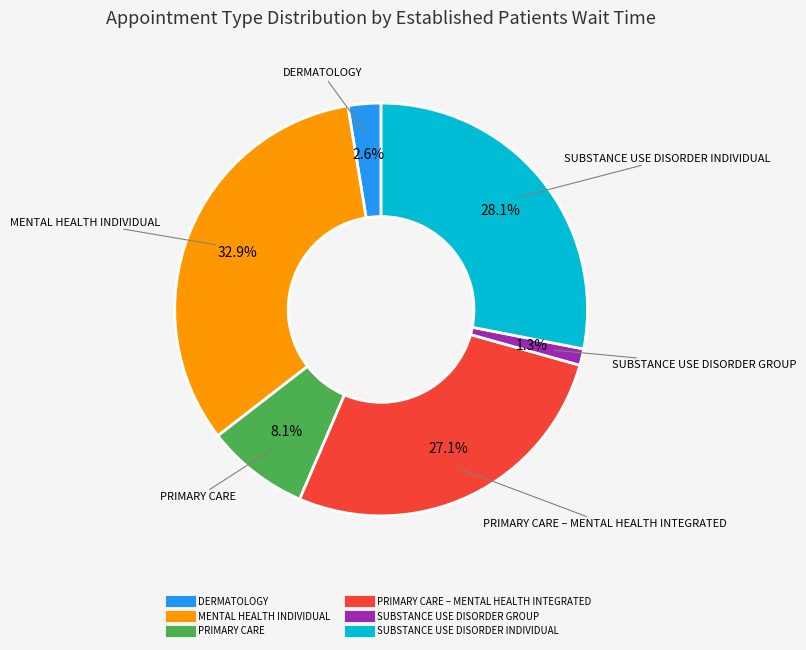

Is there a majority slice in this chart?

No